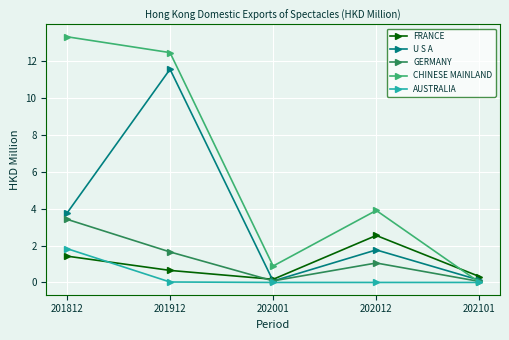

Between which two adjacent categories do CHINESE MAINLAND and FRANCE first intersect?

202012 and 202101